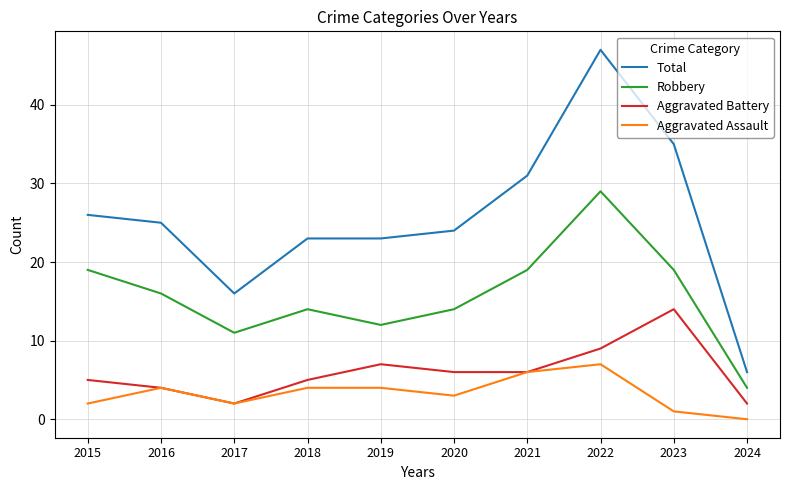

Rank the series at 2019 from highest to lowest value.

Total, Robbery, Aggravated Battery, Aggravated Assault